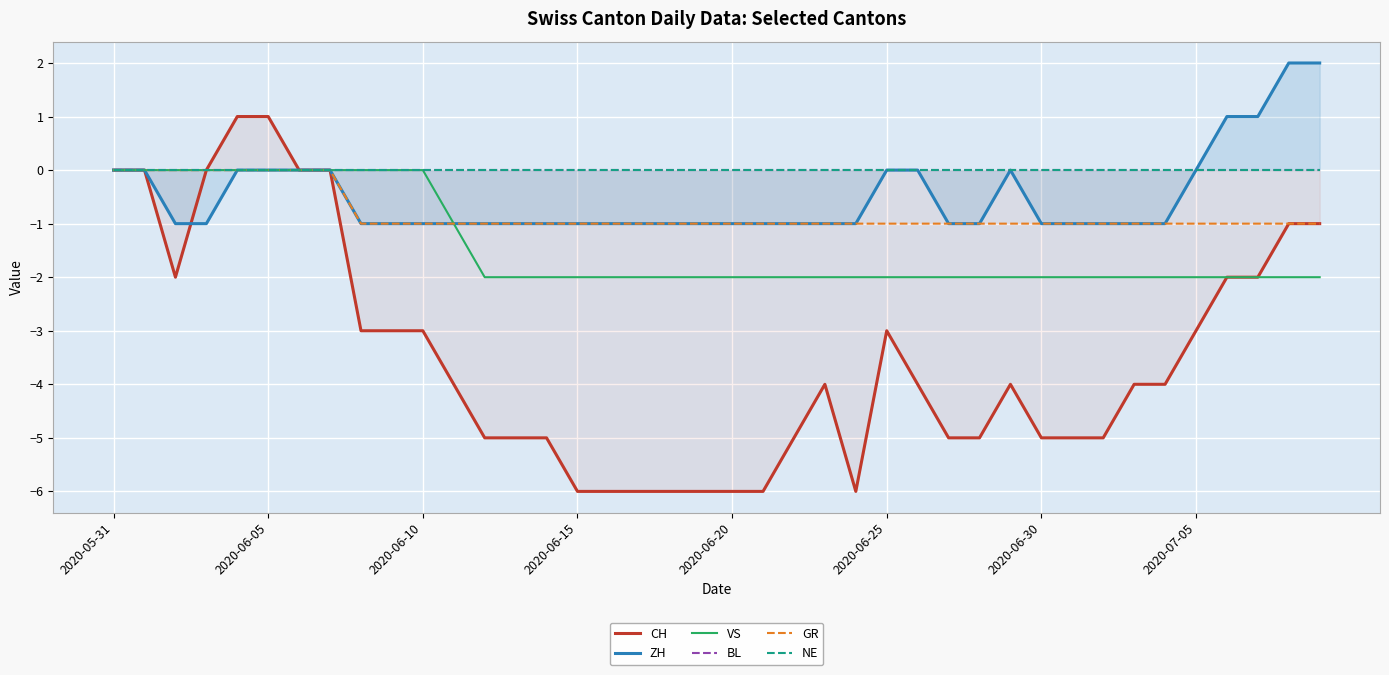

True or false: BL and GR cross at least once.

False